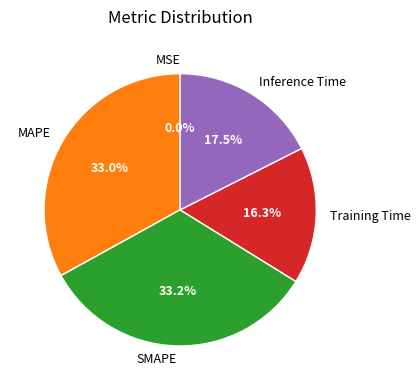

Do Training Time and MAPE together represent more than half of the pie?

No